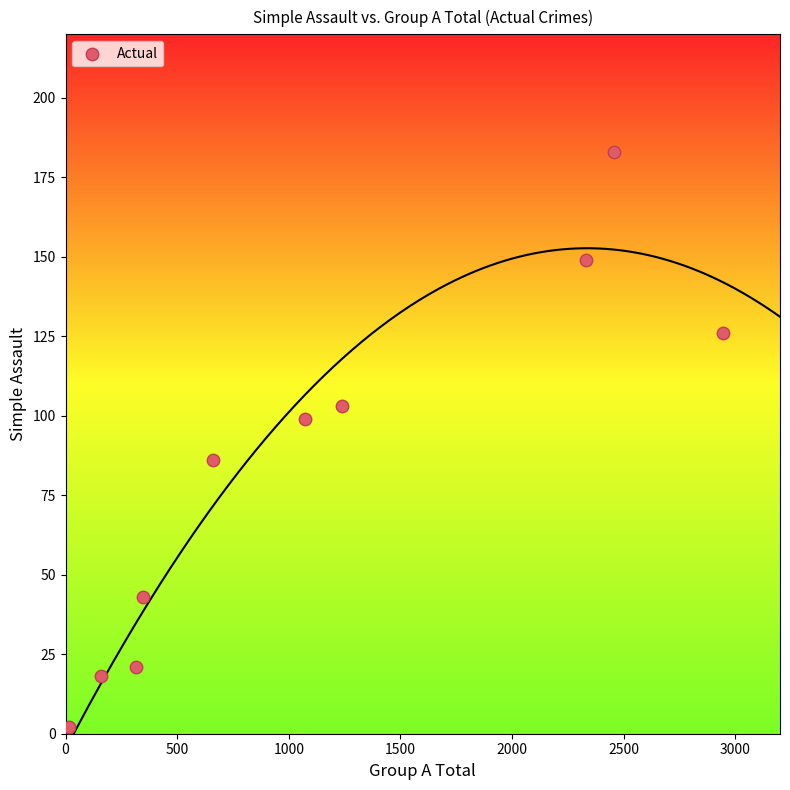

What is the average Y value?

83